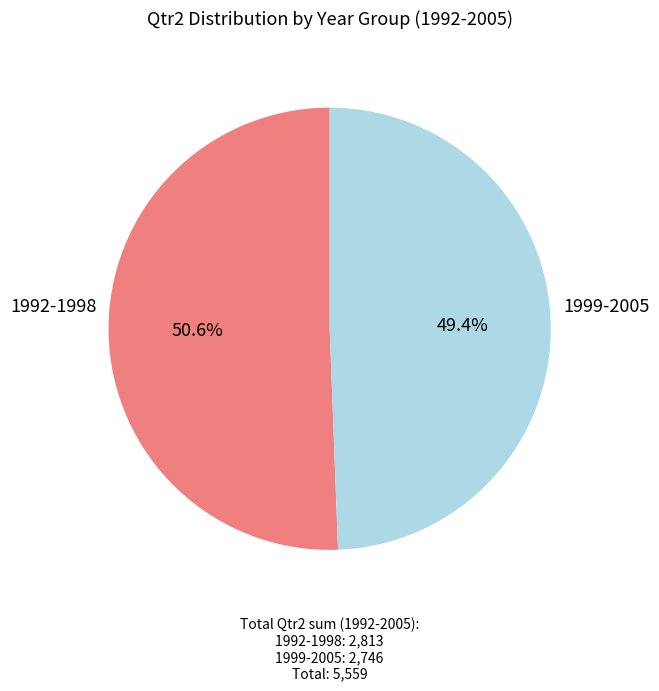

Which category has the smallest portion of the pie?

1999-2005